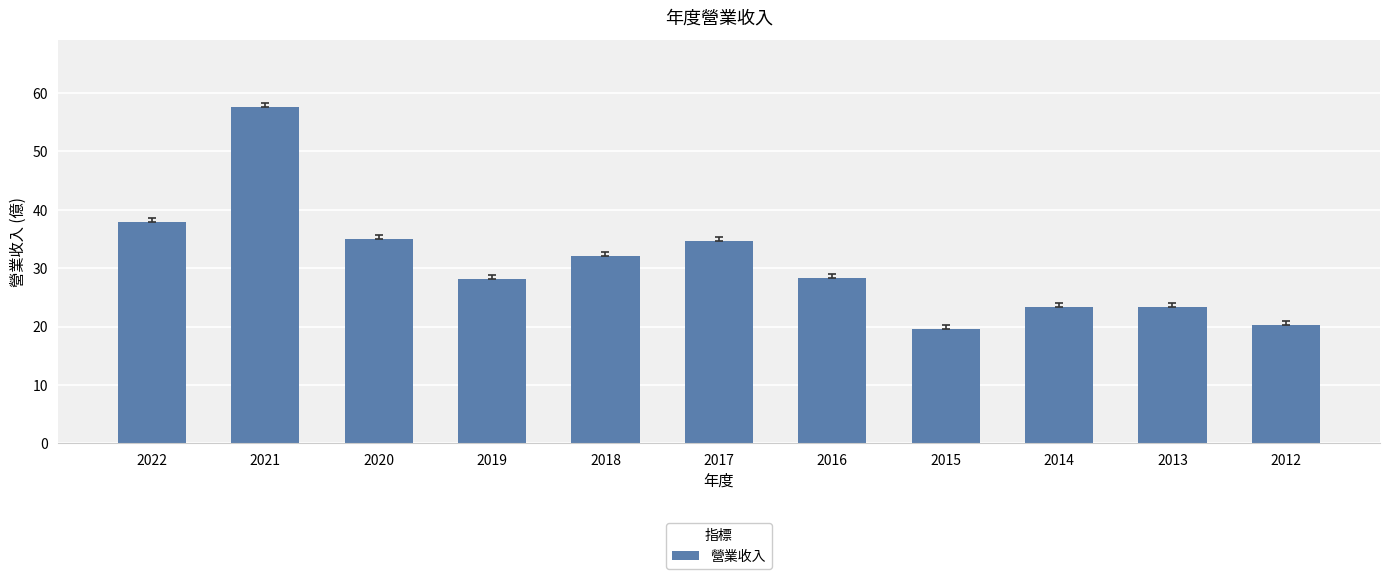

True or false: the data shows 28.2 at 2012.

False